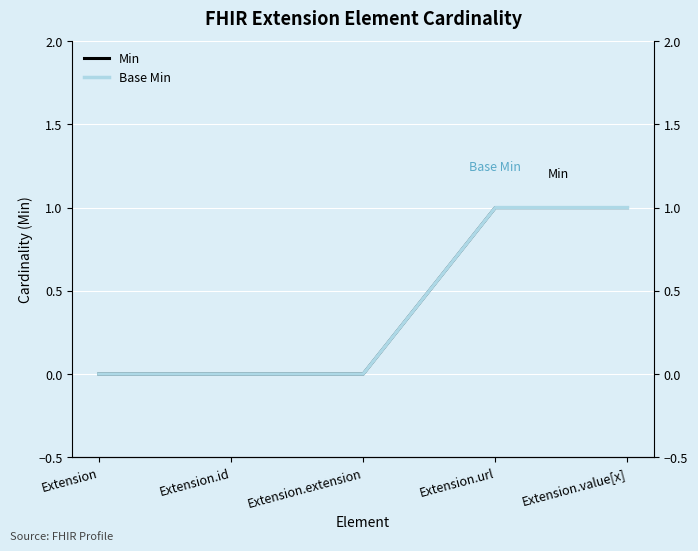

List the series in order of their peak value, lowest first.

Min, Base Min